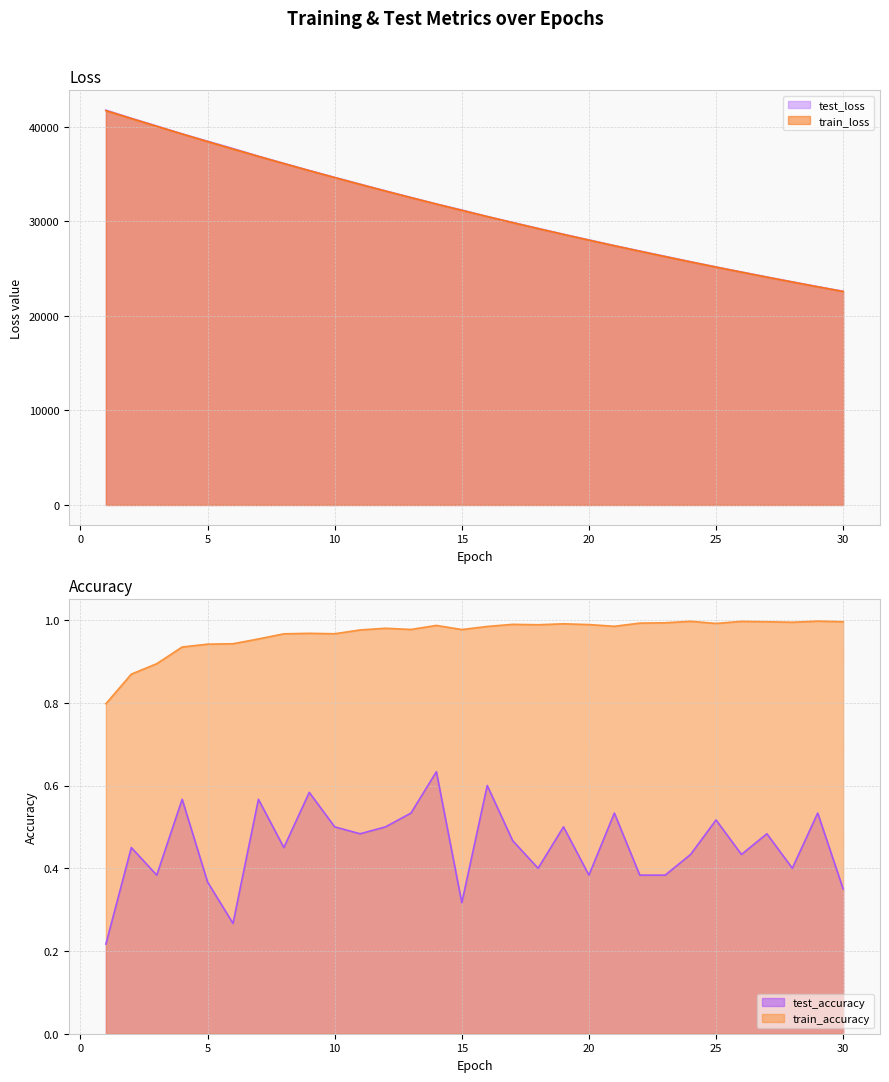

True or false: test_loss and train_accuracy cross at least once.

False